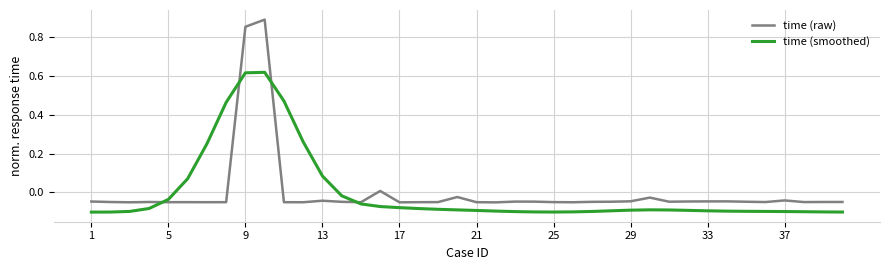

Which series has the largest range (max minus min)?

time (raw)